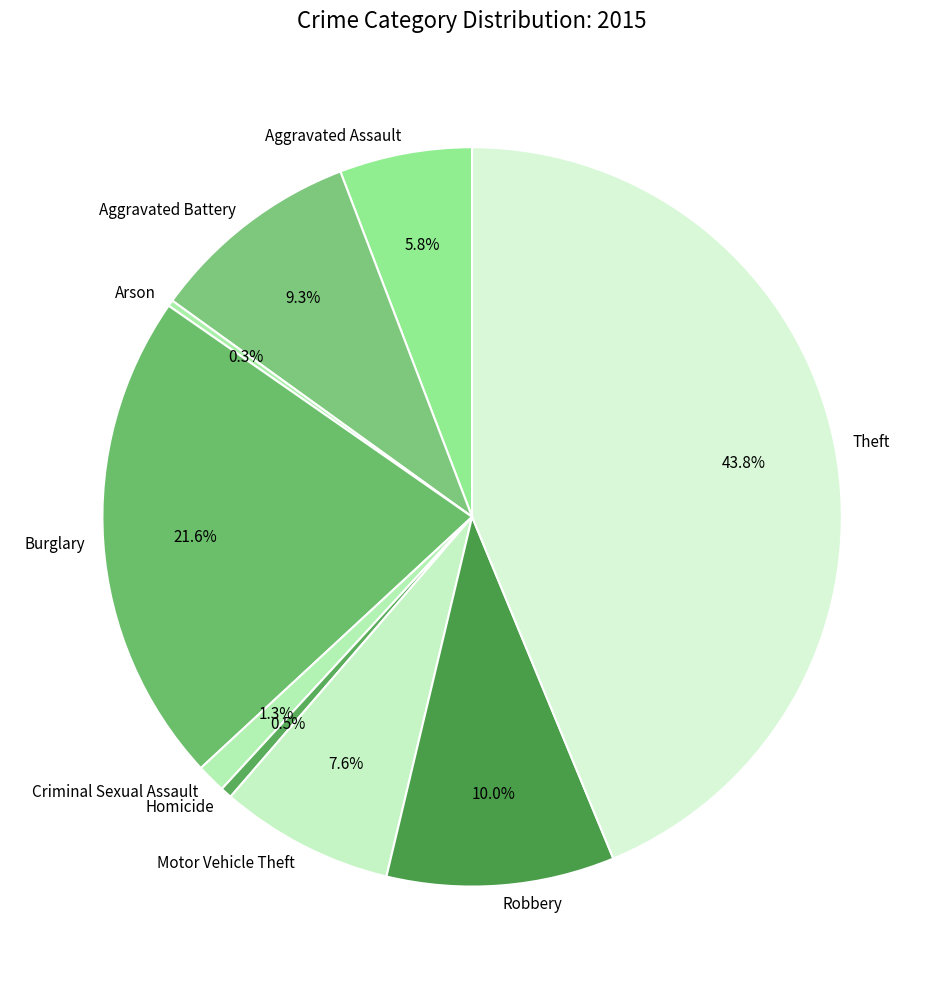

Is there any slice that represents more than half of the pie?

No